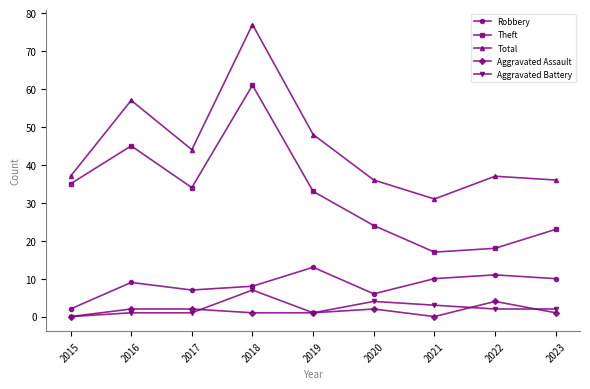

True or false: Aggravated Assault and Total cross at least once.

False